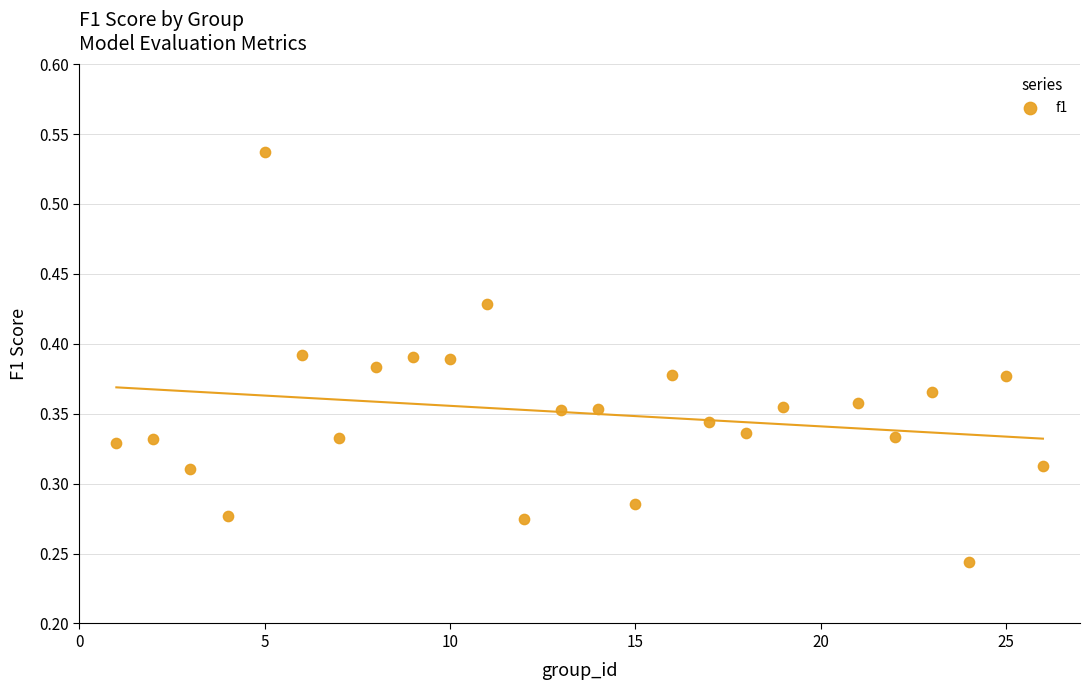

What is the range of X values (max minus min)?

25.0